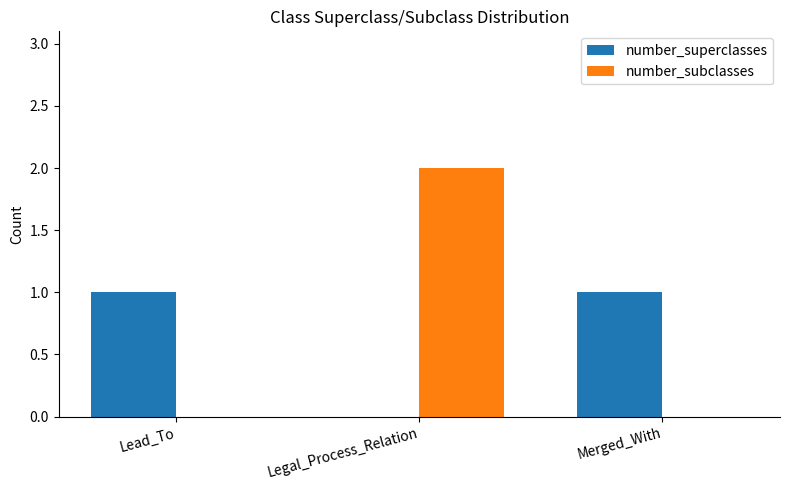

The number_superclasses series shows 1 at Merged_With. True or false?

True